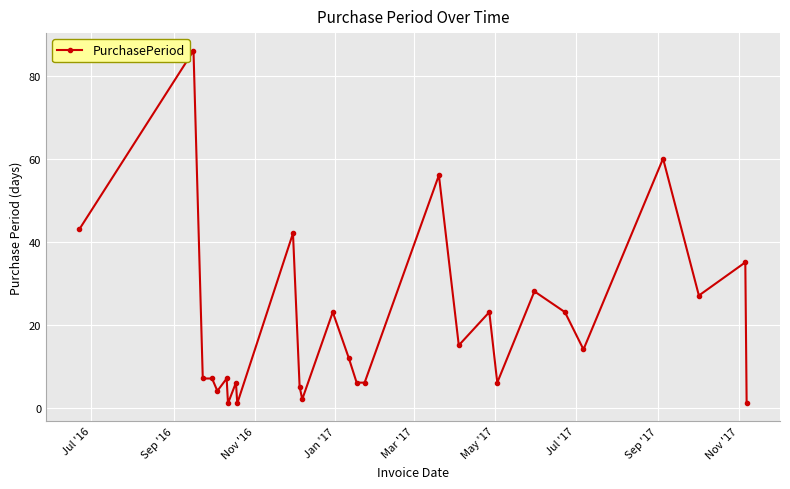

What is the difference between the second highest and minimum values?

59